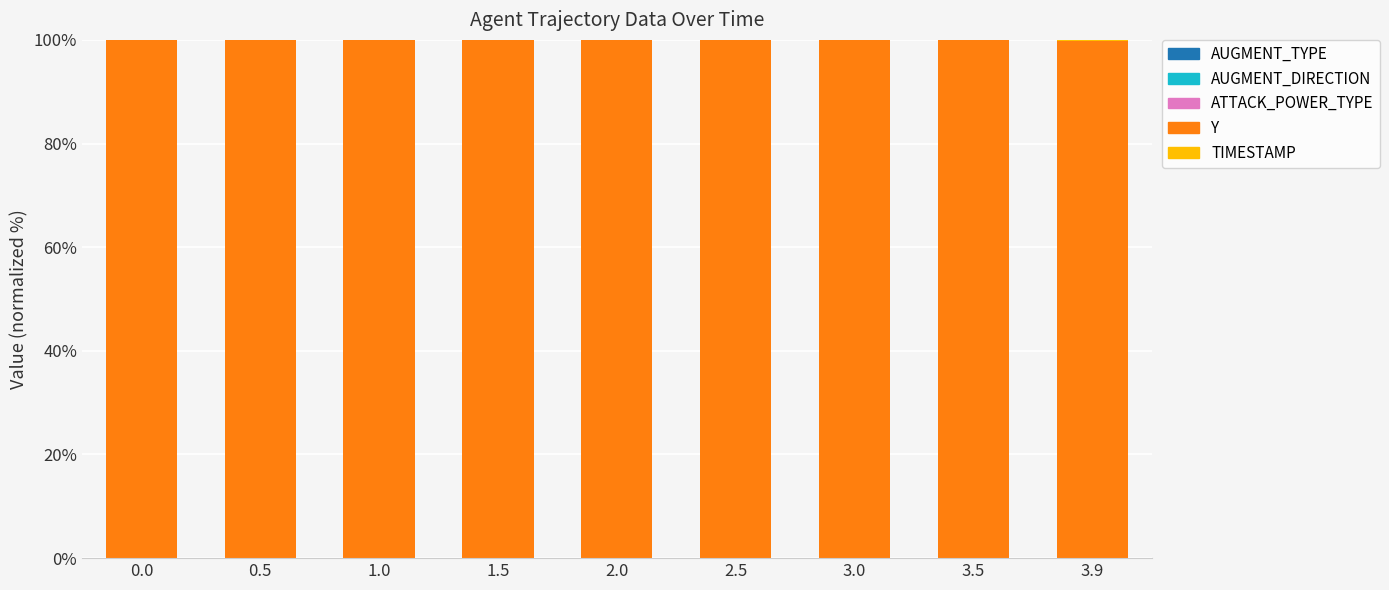

How many categories are shown in the chart?

9